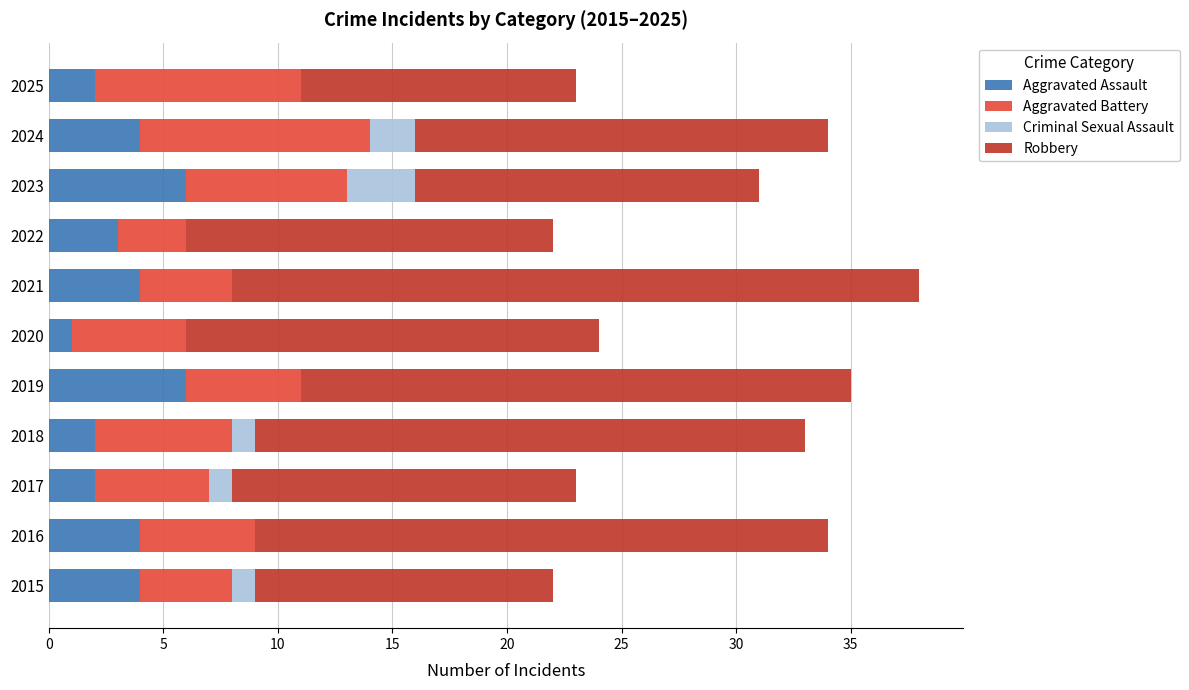

How many categories are shown in the chart?

11